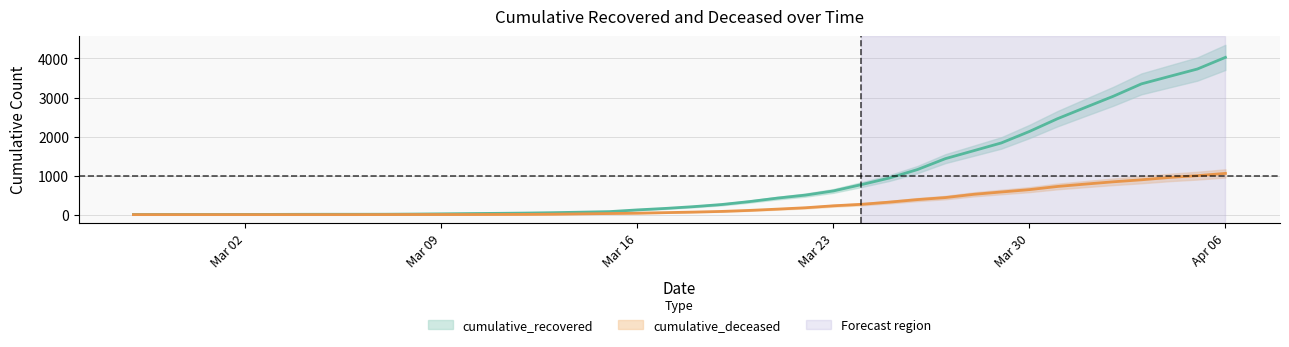

How many data points in cumulative_recovered are above 204?

19